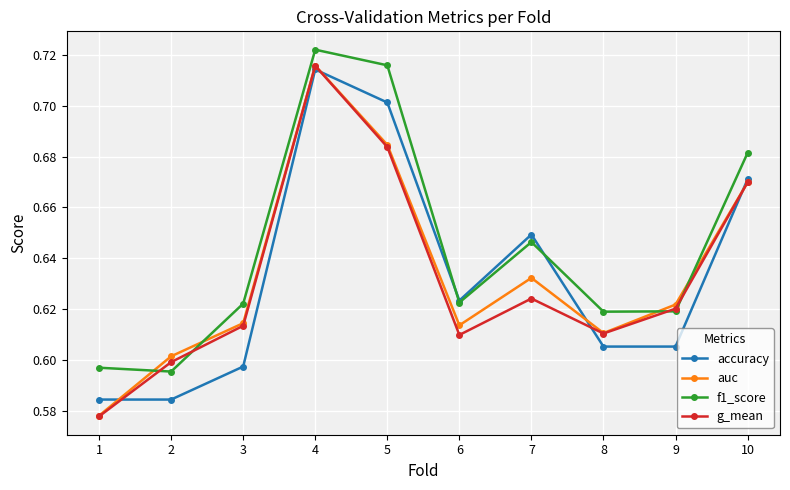

In auc, how many points are lower than both neighbors (excluding endpoints)?

2